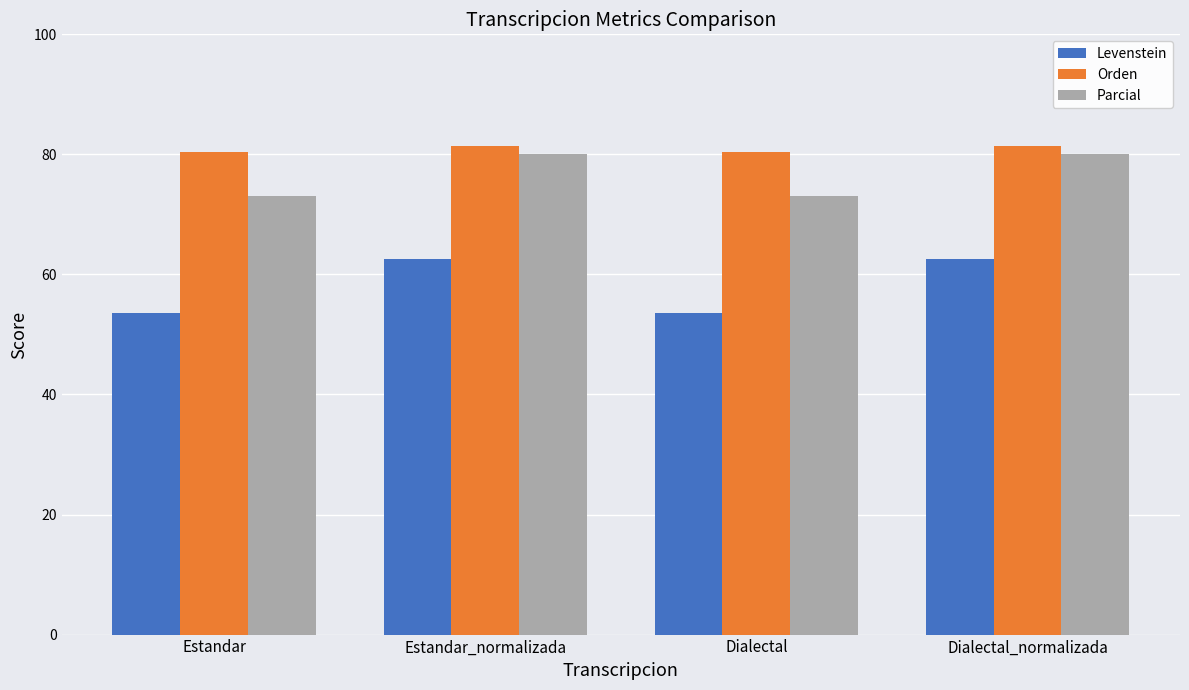

What are all the series names shown in the legend?

Levenstein, Orden, Parcial